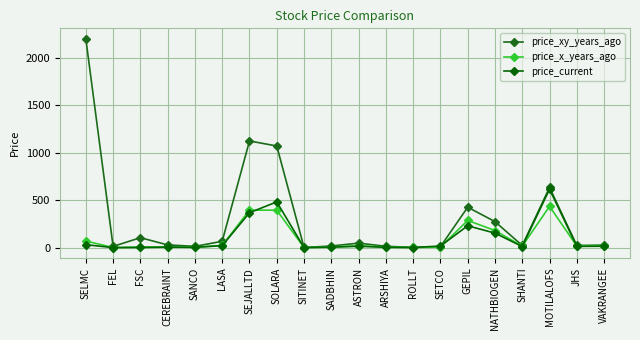

At which label does price_xy_years_ago reach its minimum?

SITINET